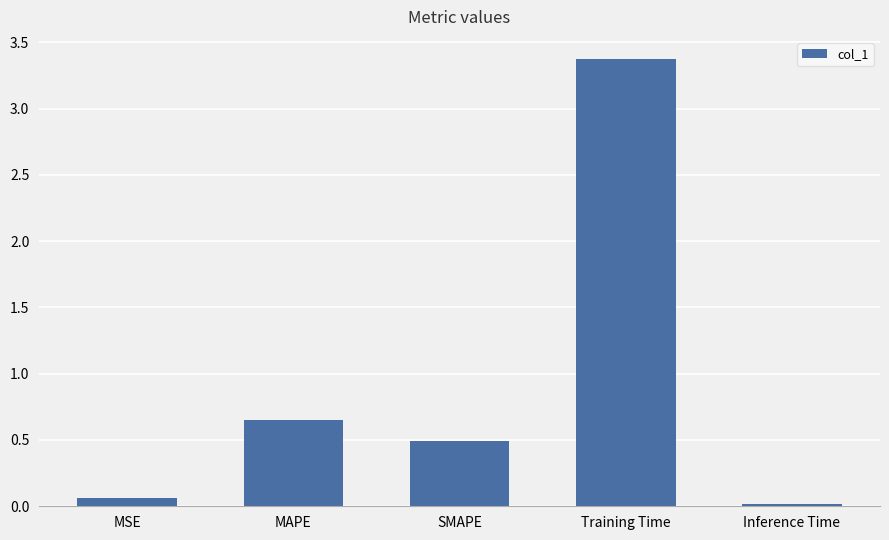

List the labels in order of value, smallest first.

Inference Time, MSE, SMAPE, MAPE, Training Time